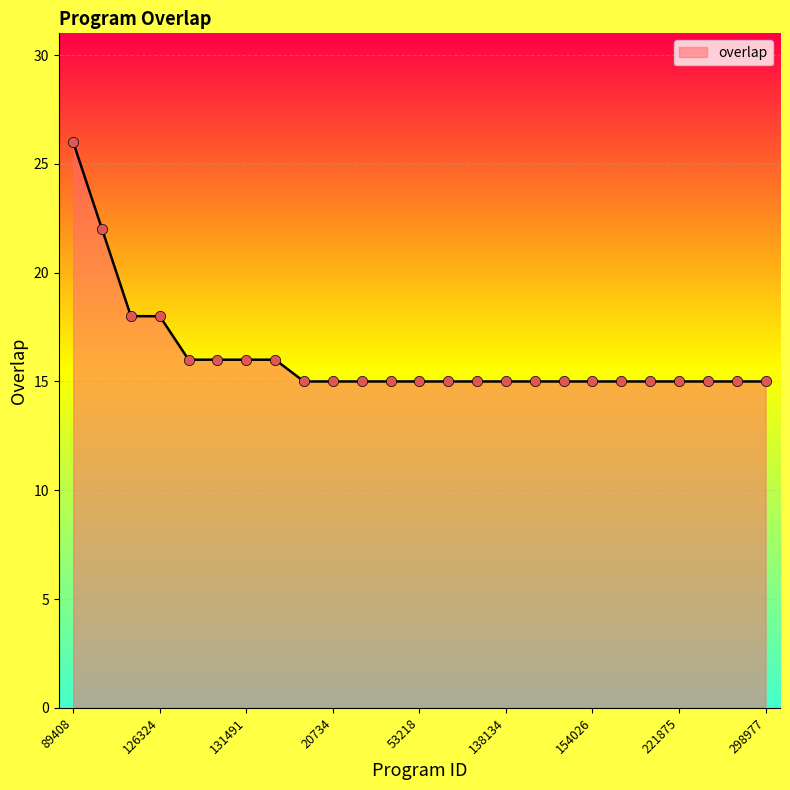

What is the smallest value displayed?

15